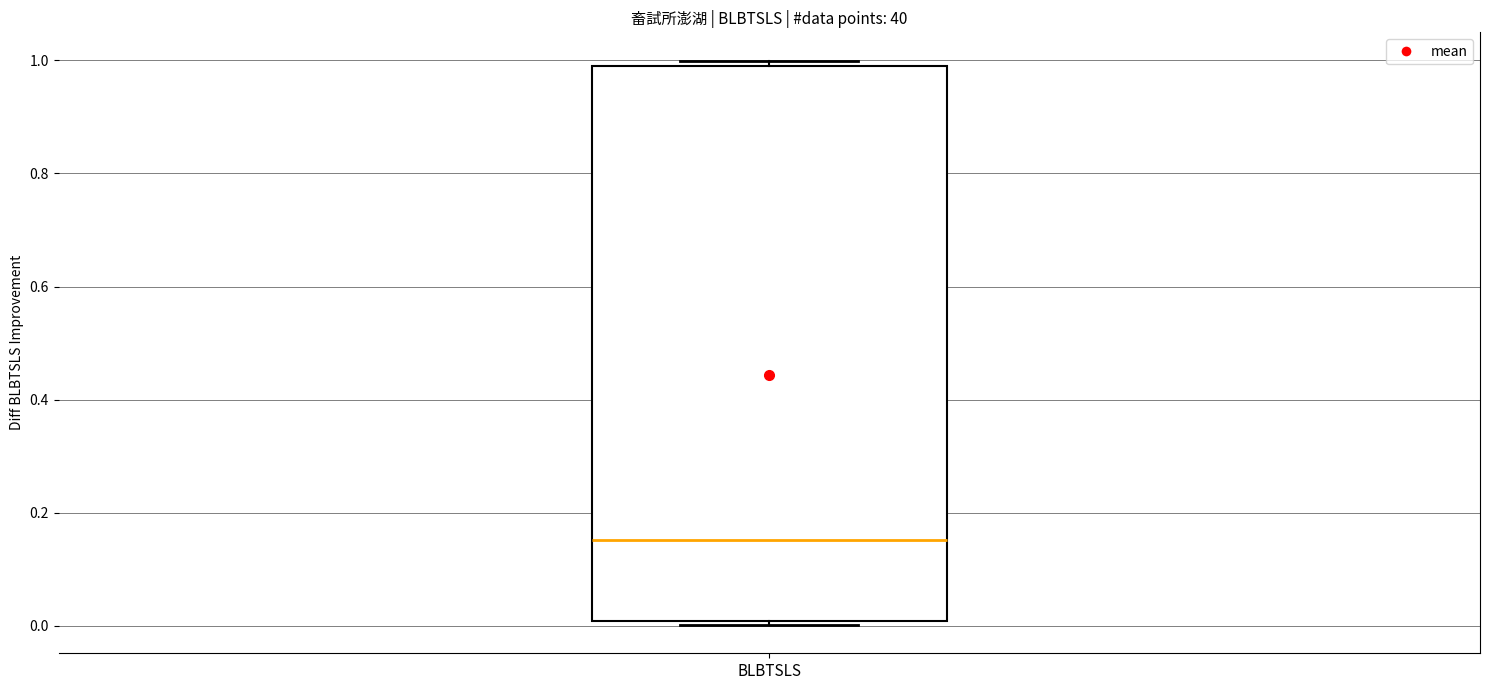

Read this box plot against the y-axis: the position of the median line, the range covered by the box, and the ends of both whiskers. The values are not printed on the chart, so give them approximately, as read against the axis.

median 0.16, box 0.00 to 1.00, whiskers 0.00 (just below the box's lower edge) to 1.00 (just above the box's upper edge)